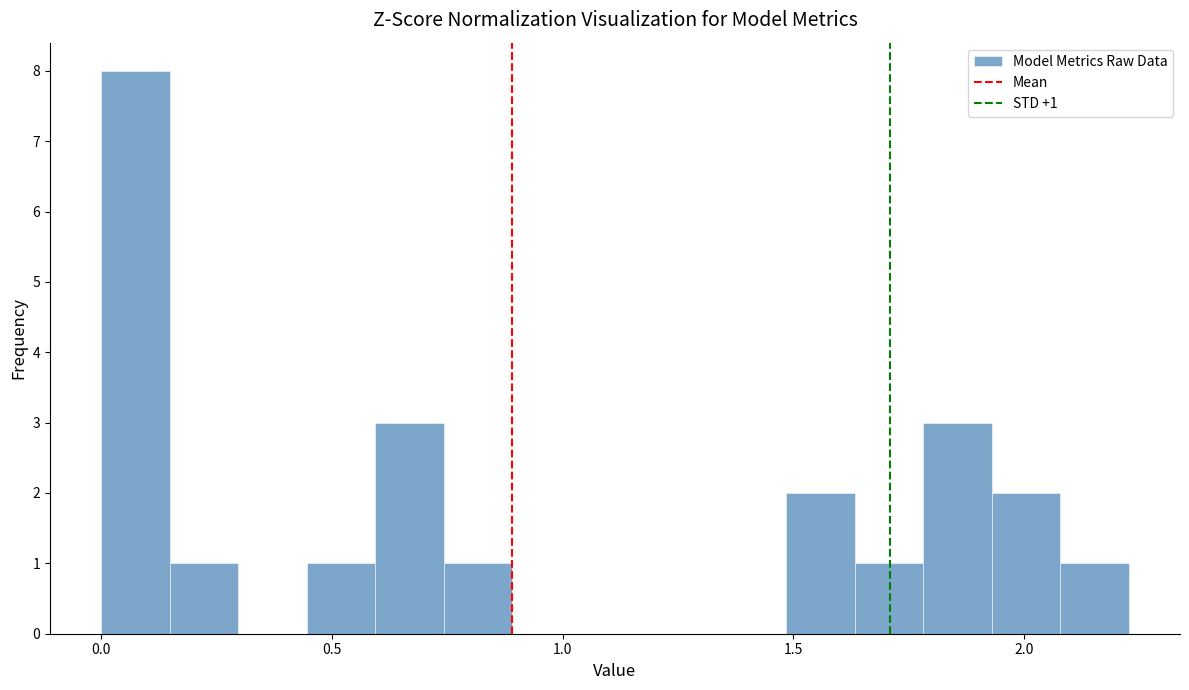

Around what value on the x-axis is the tallest bar? Give the approximate position of its centre, as read against the axis.

0.05